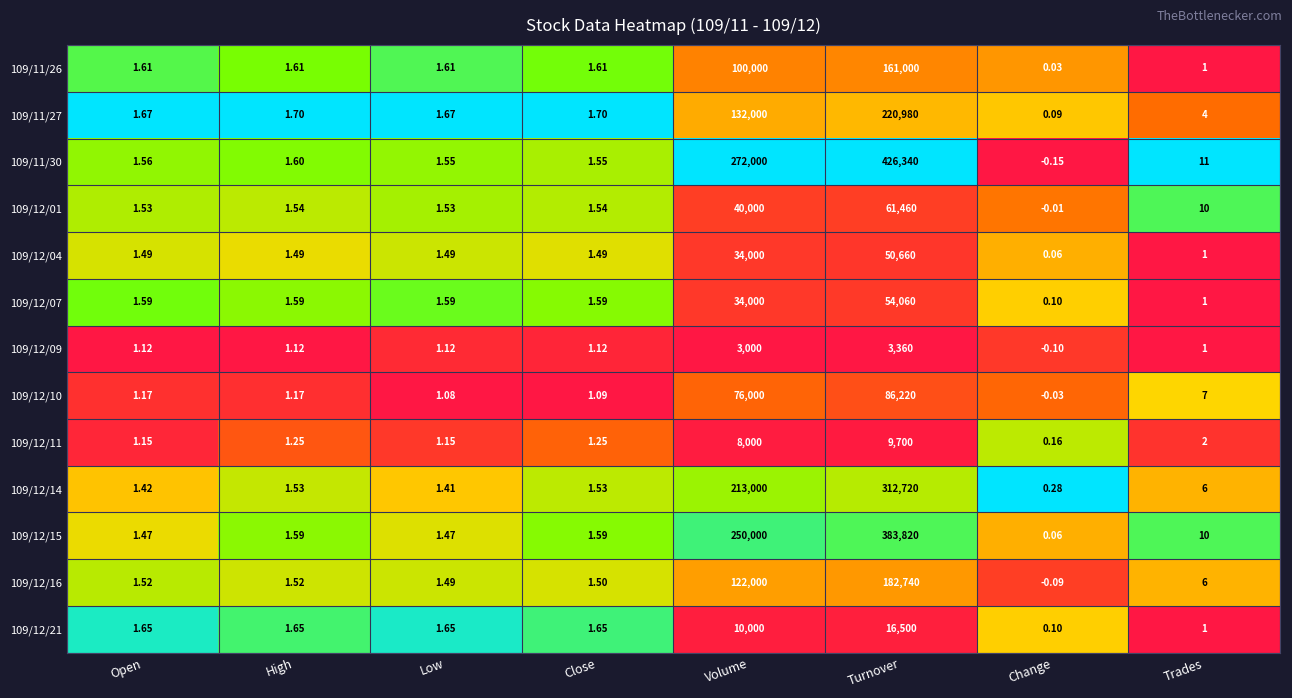

Which label corresponds to the smallest value in the chart?

Change